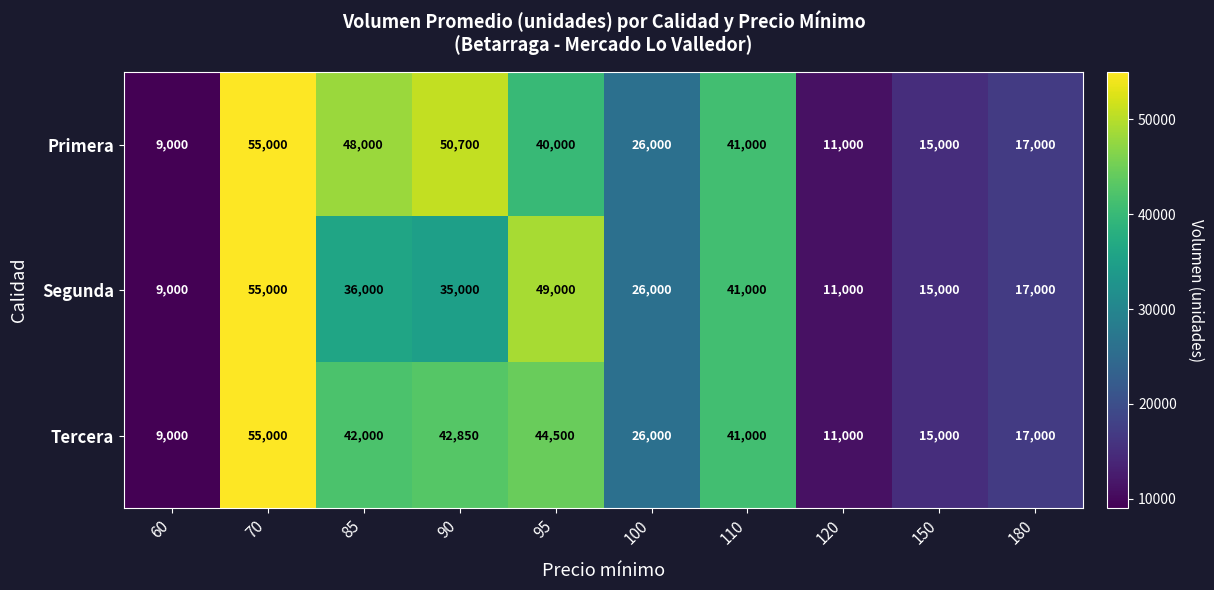

Which series has the largest total across all categories?

Primera